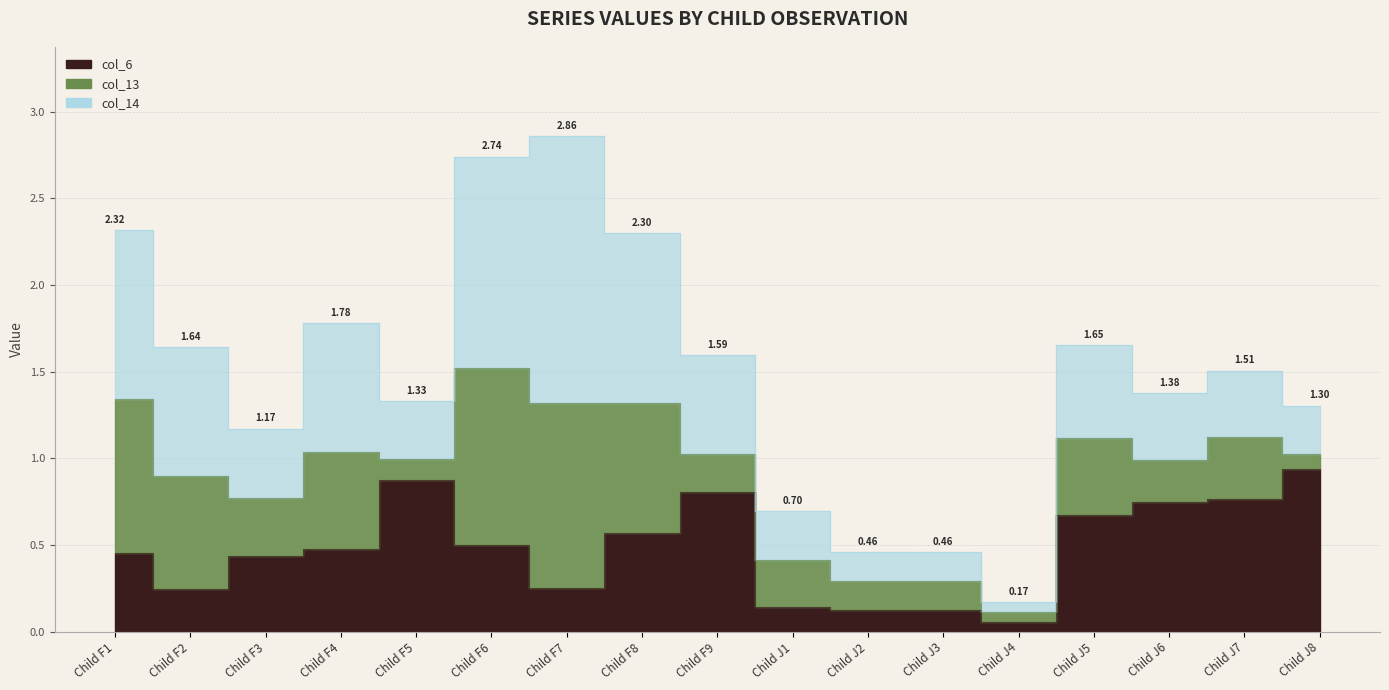

Is it true that col_13 equals 0.2 at Child J2?

True